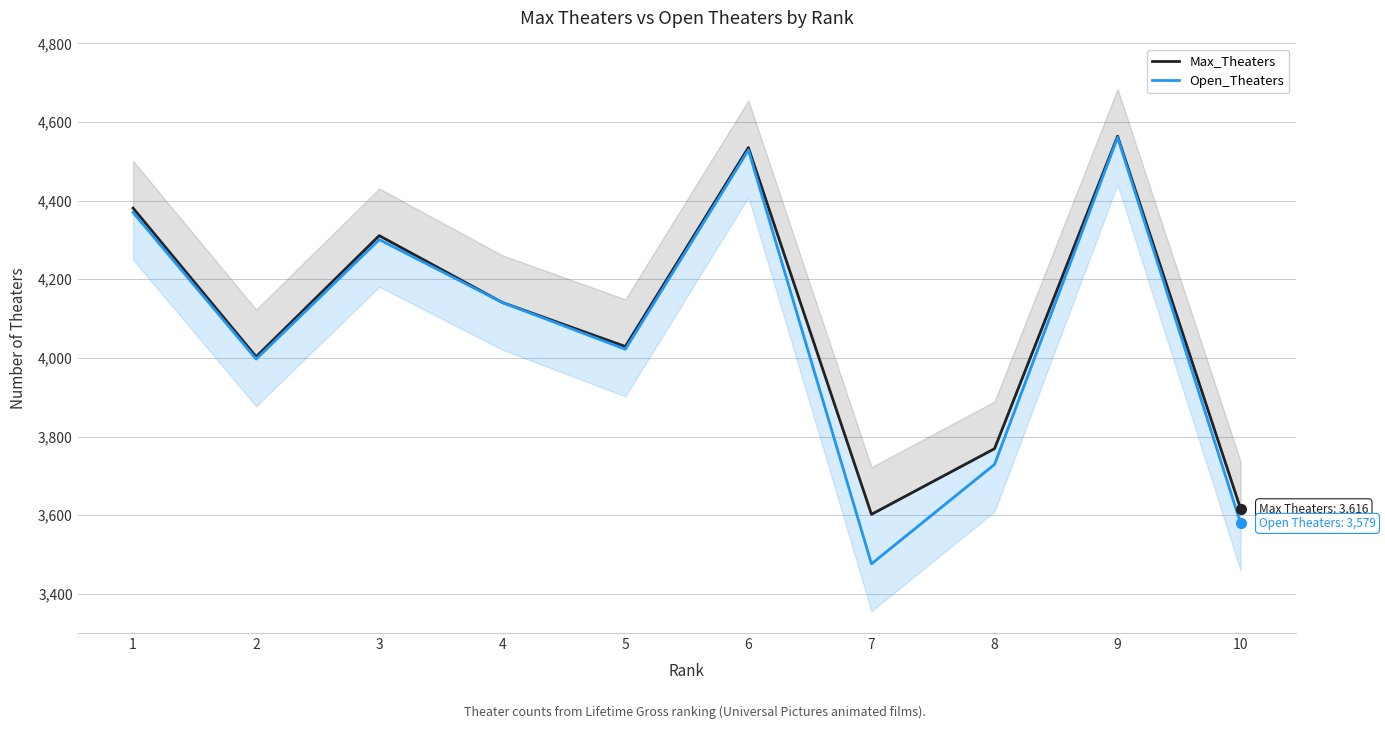

In Max_Theaters, how many points are lower than both neighbors (excluding endpoints)?

3